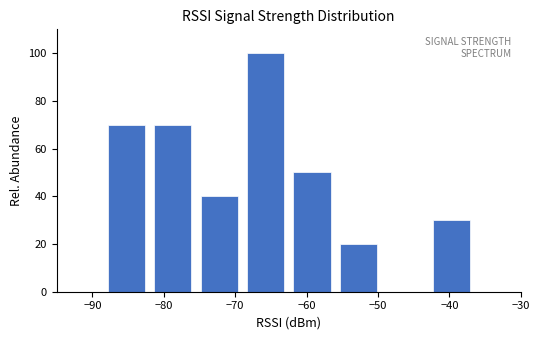

Reading left to right, transcribe this chart: for each bar, give the range it covers on the x-axis and its height. Neither the bar edges nor the heights are printed on the chart, so give them approximately, as read against the axes.

-95.0 to -88.5: 0
-88.5 to -82.0: 70
-82.0 to -75.5: 70
-75.5 to -69.0: 40
-69.0 to -62.5: 100
-62.5 to -56.0: 50
-56.0 to -49.5: 20
-49.5 to -43.0: 0
-43.0 to -36.5: 30
-36.5 to -30.0: 0